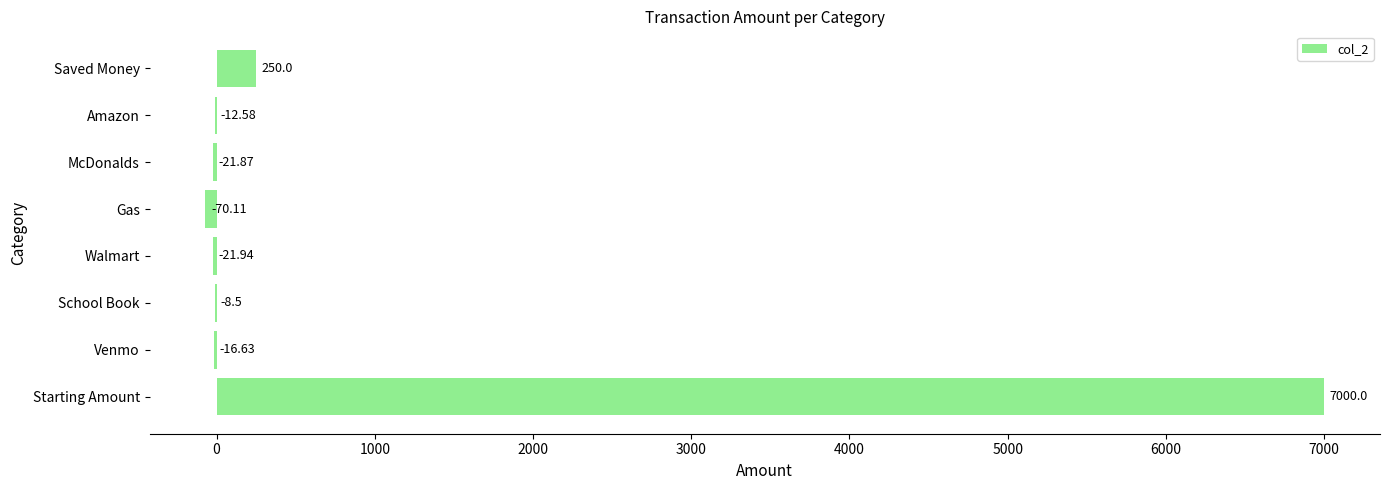

At which category does the chart reach its peak across all series?

Starting Amount